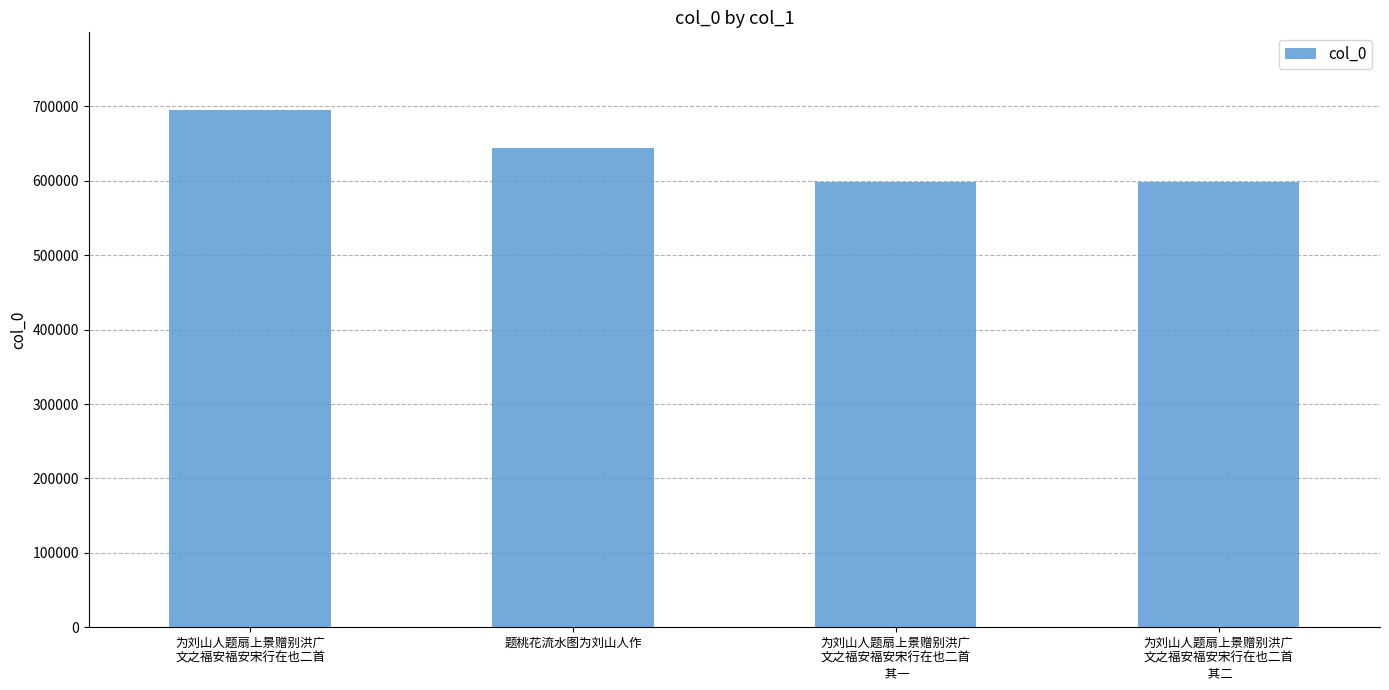

What is the difference between the maximum and minimum values?

96920